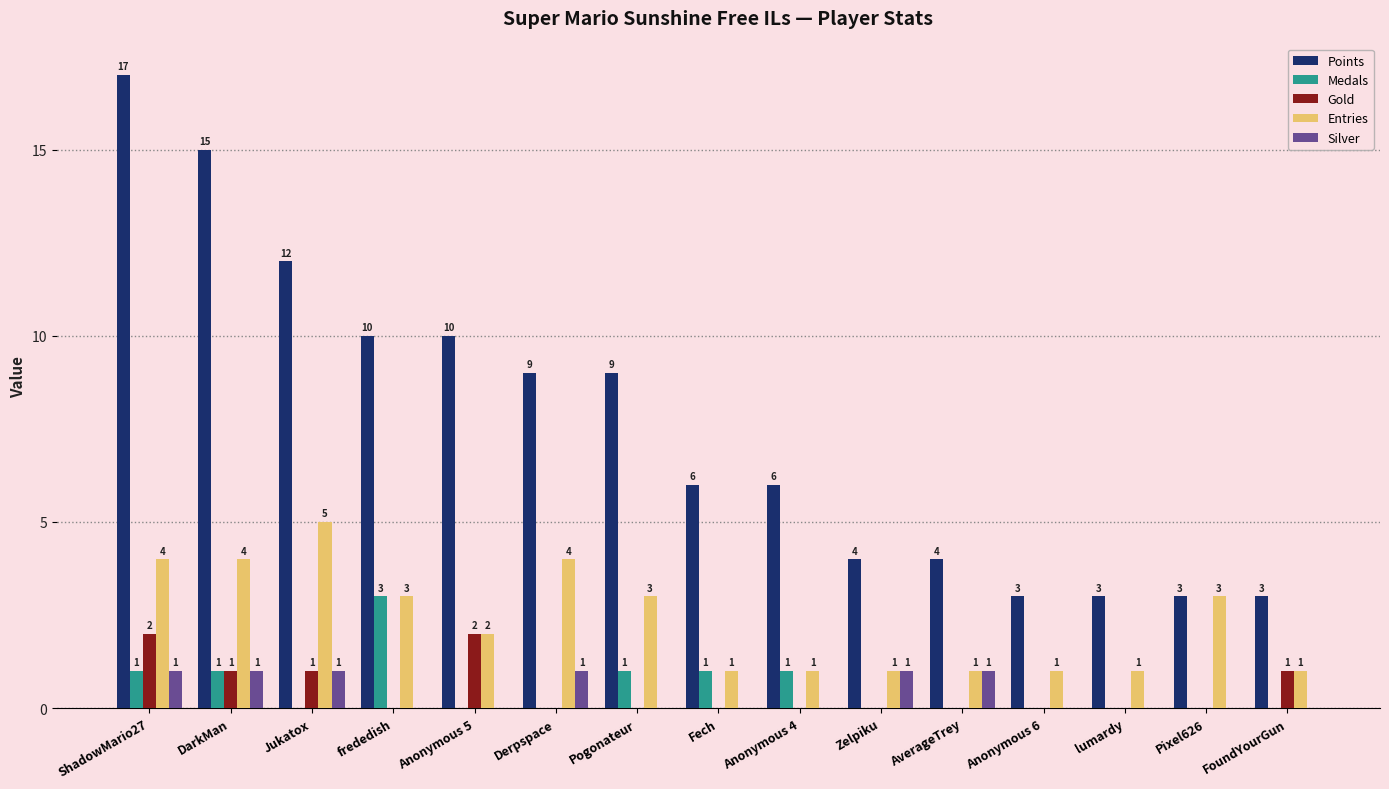

How many groups of bars are there?

15